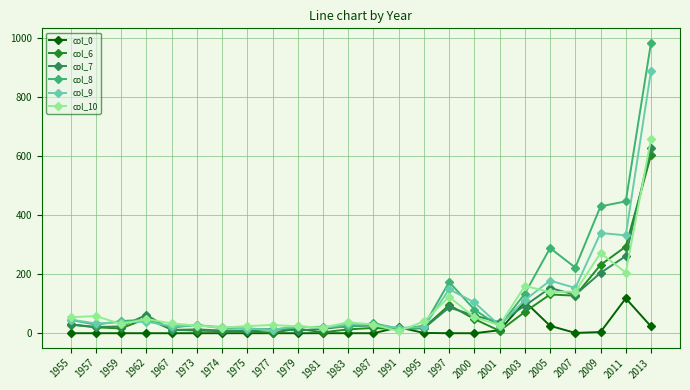

What is the greatest value displayed?

982